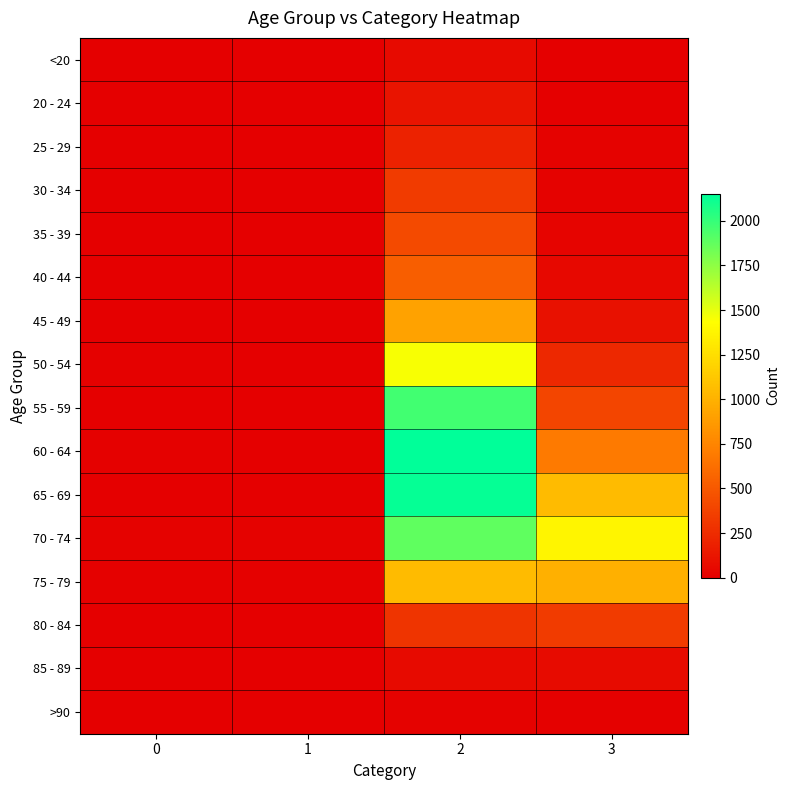

Reading left to right, list all the values displayed in this chart.

<20: 0=0	1=1	2=62	3=7
20 - 24: 0=1	1=0	2=121	3=2
25 - 29: 0=0	1=0	2=196	3=13
30 - 34: 0=0	1=2	2=333	3=14
35 - 39: 0=2	1=1	2=420	3=26
40 - 44: 0=0	1=1	2=530	3=53
45 - 49: 0=2	1=1	2=915	3=97
50 - 54: 0=9	1=3	2=1450	3=227
55 - 59: 0=8	1=6	2=1965	3=392
60 - 64: 0=11	1=8	2=2151	3=689
65 - 69: 0=6	1=6	2=2130	3=1057
70 - 74: 0=13	1=14	2=1882	3=1381
75 - 79: 0=10	1=12	2=1053	3=993
80 - 84: 0=7	1=4	2=296	3=333
85 - 89: 0=3	1=1	2=62	3=64
>90: 0=0	1=0	2=15	3=9